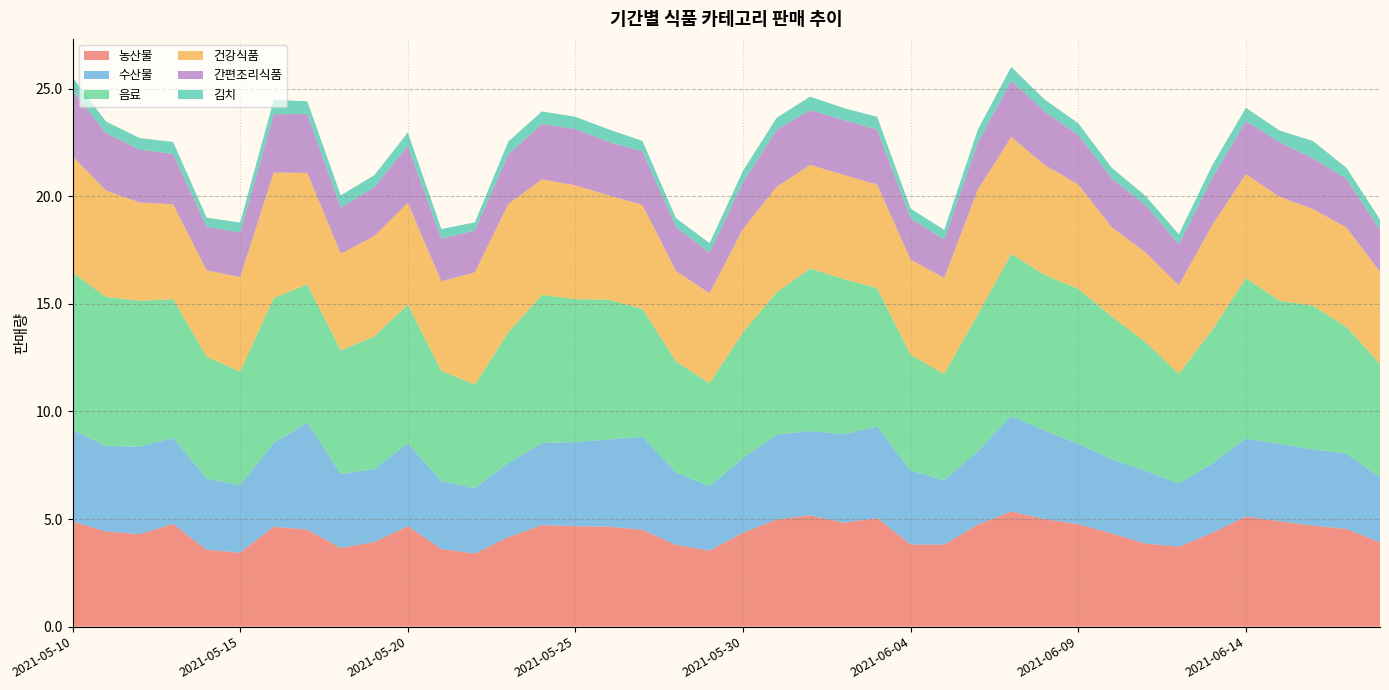

Reading left to right, transcribe all the data shown in this chart.

농산물: 4.9	4.4	4.3	4.8	3.6	3.4	4.6	4.5	3.7	3.9	4.7	3.6	3.4	4.2	4.7	4.7	4.6	4.5	3.8	3.5	4.4	5.0	5.2	4.8	5.0	3.8	3.8	4.7	5.3	5.0	4.8	4.3	3.9	3.7	4.4	5.1	4.9	4.7	4.5	3.9
수산물: 4.3	4.0	4.1	4.0	3.3	3.1	3.9	5.0	3.4	3.4	3.8	3.2	3.0	3.5	3.8	3.9	4.1	4.3	3.4	3.0	3.5	3.9	3.9	4.1	4.3	3.4	3.0	3.4	4.4	4.1	3.7	3.4	3.4	2.9	3.2	3.6	3.6	3.5	3.5	3.0
음료: 7.3	6.9	6.8	6.4	5.7	5.3	6.7	6.4	5.8	6.2	6.4	5.1	4.8	6.1	6.9	6.6	6.5	5.9	5.2	4.8	5.8	6.6	7.5	7.2	6.4	5.4	4.9	6.4	7.5	7.2	7.2	6.6	6.0	5.1	6.2	7.5	6.7	6.7	5.9	5.3
건강식품: 5.4	4.9	4.6	4.4	4.0	4.4	5.8	5.2	4.5	4.7	4.7	4.2	5.2	6.0	5.4	5.3	4.8	4.8	4.2	4.2	4.8	4.9	4.8	4.8	4.8	4.4	4.5	5.8	5.4	5.1	4.9	4.1	4.2	4.1	4.9	4.8	4.8	4.5	4.6	4.3
간편조리식품: 3.0	2.7	2.5	2.3	2.0	2.1	2.7	2.7	2.1	2.3	2.6	2.0	1.9	2.3	2.6	2.6	2.5	2.5	2.1	1.9	2.2	2.7	2.6	2.5	2.6	1.9	1.8	2.2	2.6	2.5	2.3	2.3	2.2	1.9	2.2	2.5	2.5	2.4	2.3	2.0
김치: 0.6	0.5	0.5	0.6	0.4	0.5	0.7	0.6	0.6	0.6	0.6	0.4	0.4	0.6	0.6	0.6	0.6	0.5	0.4	0.4	0.5	0.6	0.6	0.6	0.6	0.5	0.4	0.6	0.6	0.6	0.5	0.5	0.4	0.5	0.6	0.6	0.5	0.8	0.5	0.5